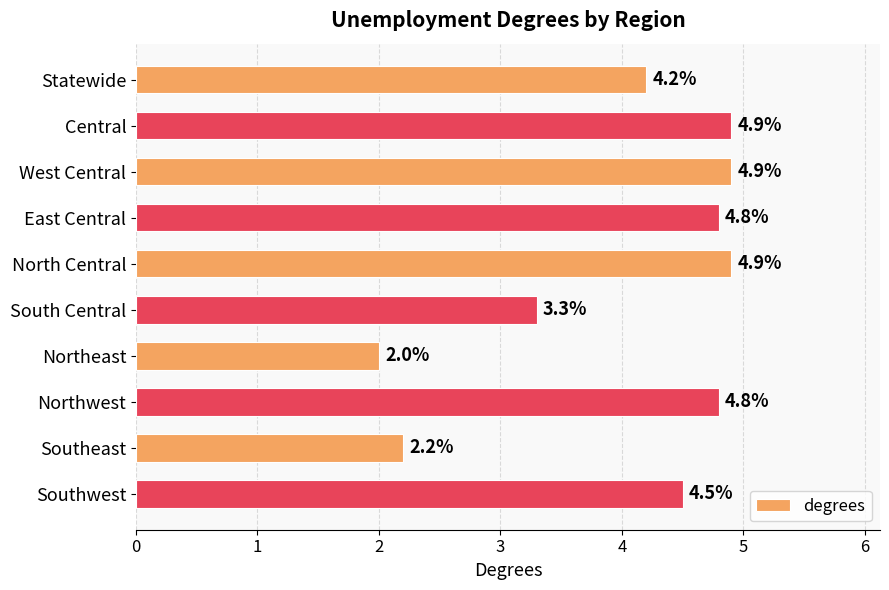

How many bars are there in total?

10